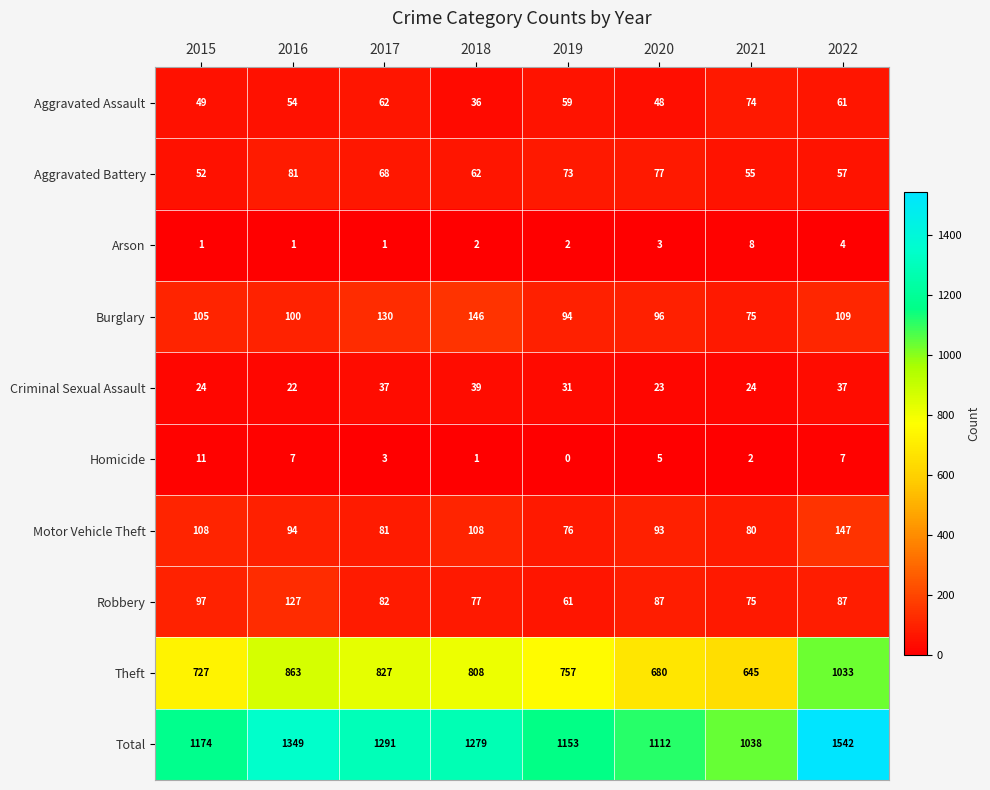

At which label does Criminal Sexual Assault first exceed 31?

2017